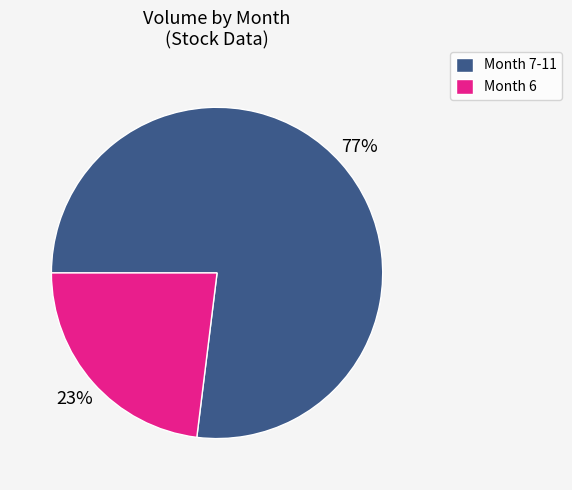

Which slice is the smallest?

Month 6